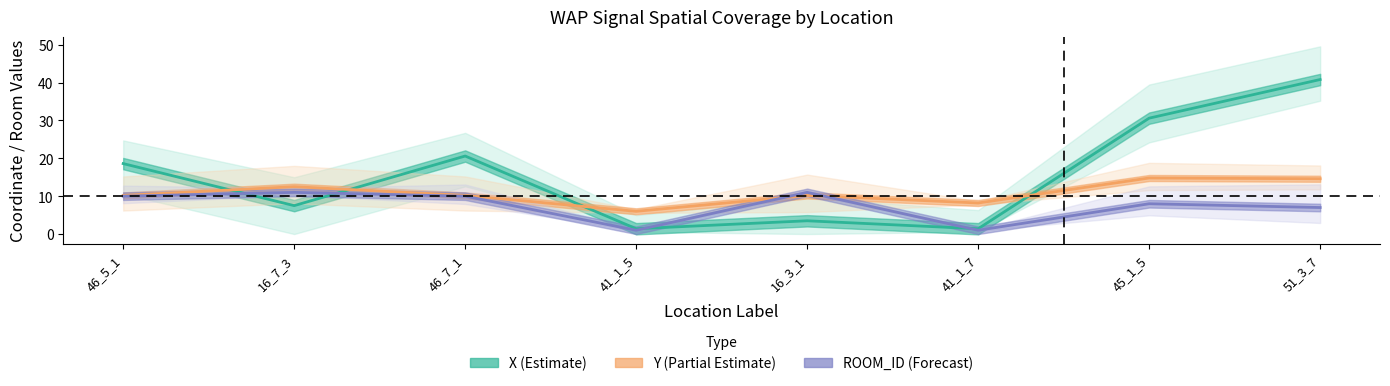

How many data points in Y (Partial Estimate) are above 10?

6